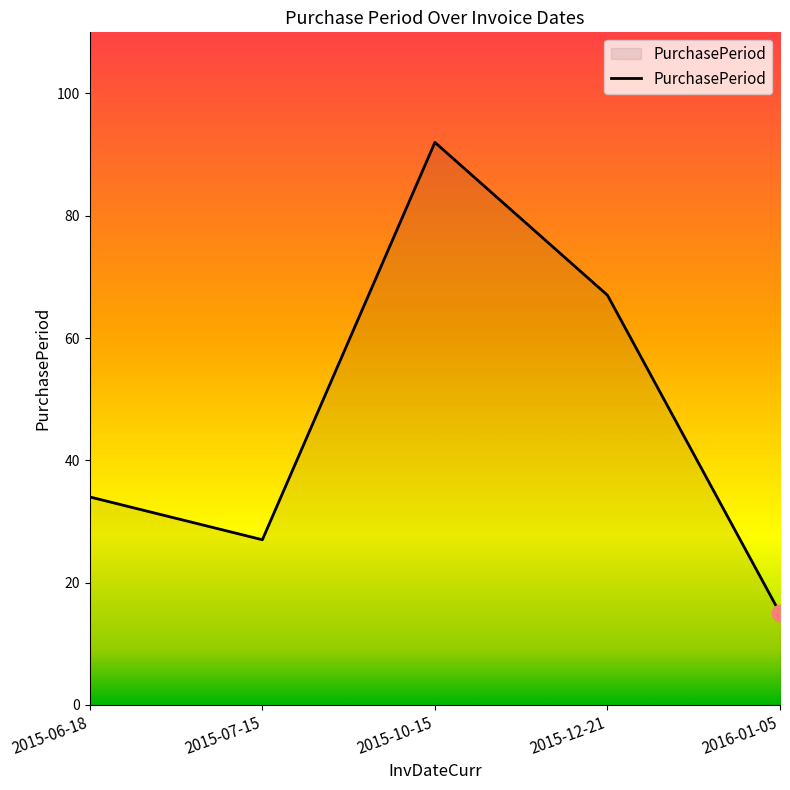

What position from the right is 2015-06-18?

5